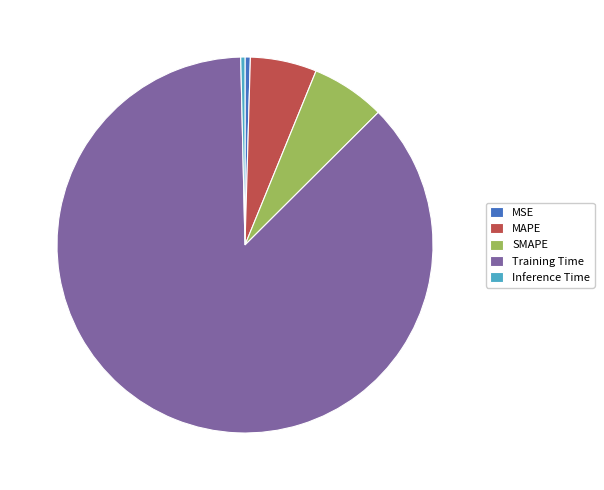

Is it true that MAPE is 6% of the pie?

True